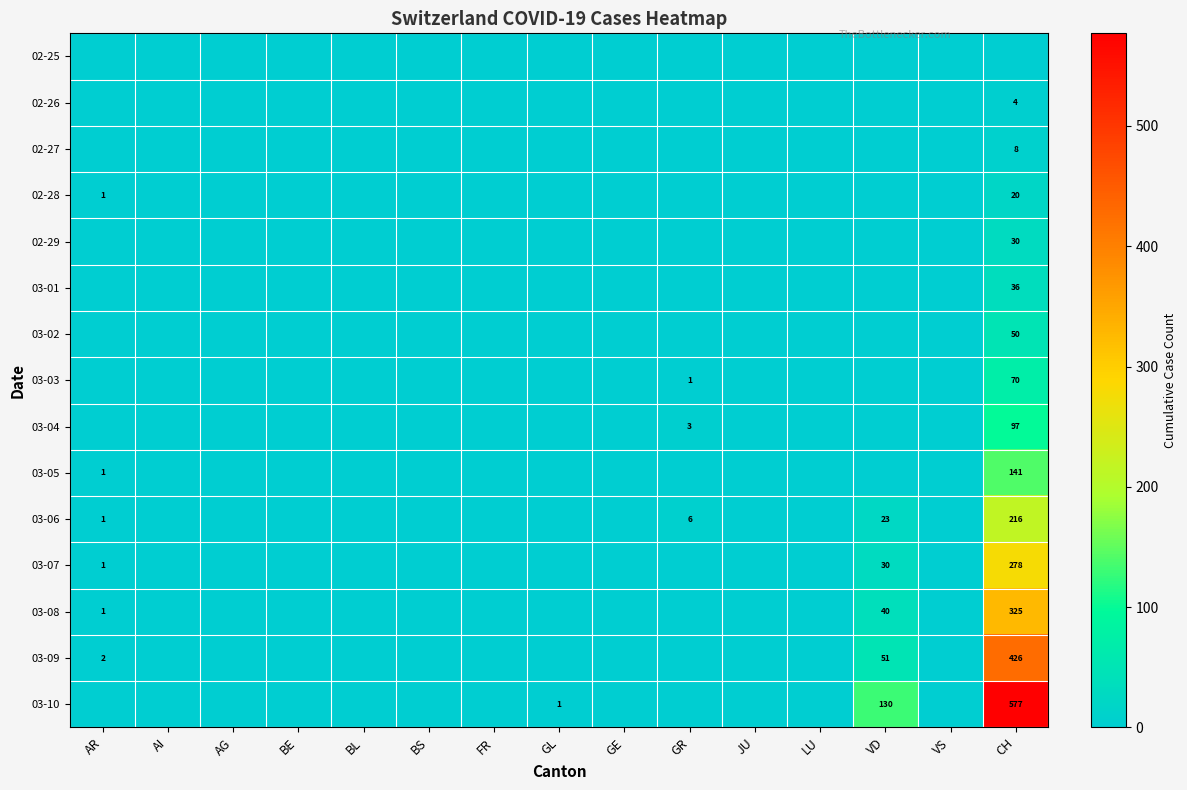

The 02-29 series shows 18 at JU. True or false?

False